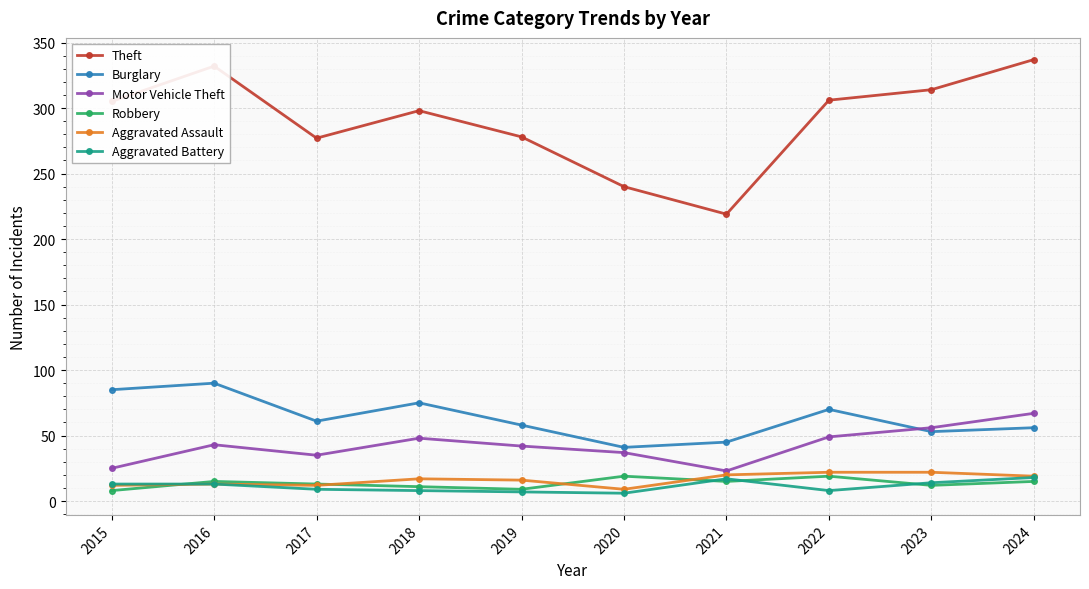

The value of Theft at 2015 is 305. True or false?

True